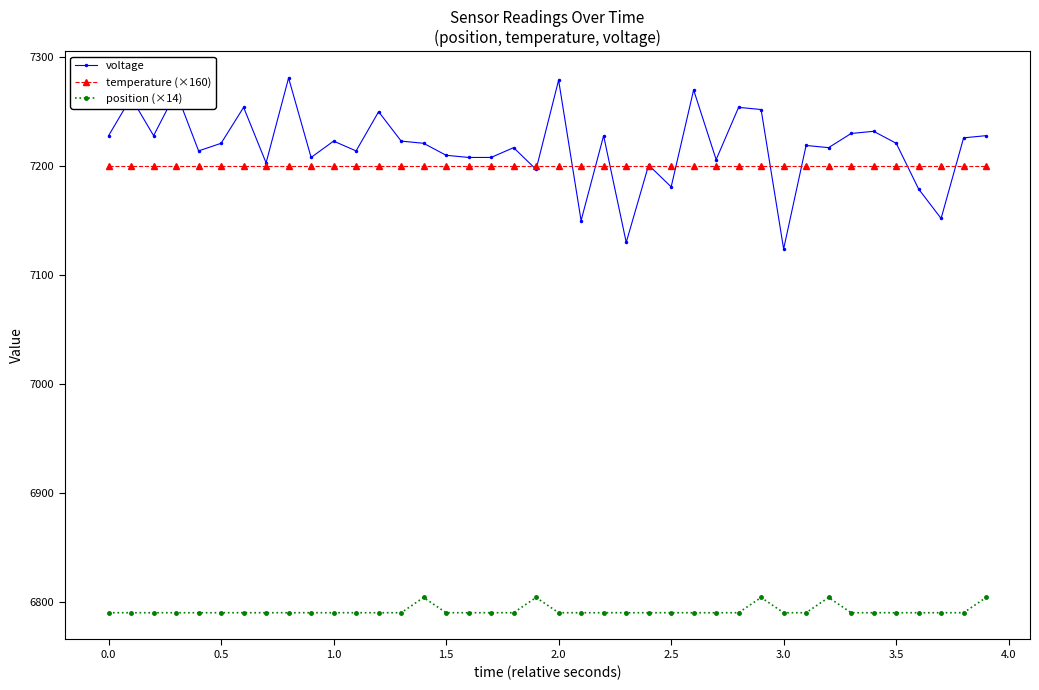

True or false: voltage has more than 2 points higher than both neighbors.

True